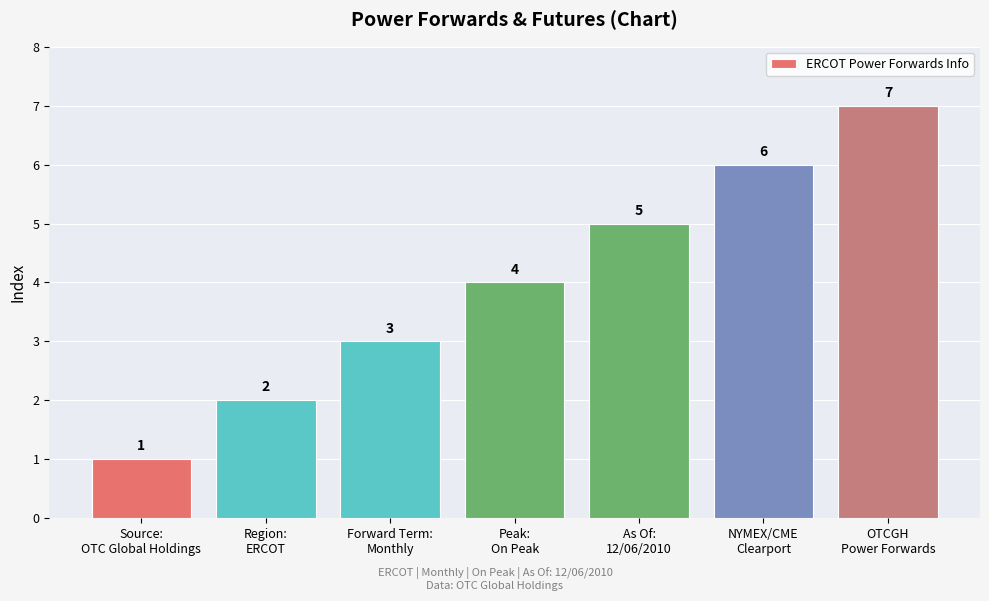

Are the bars horizontal?

No